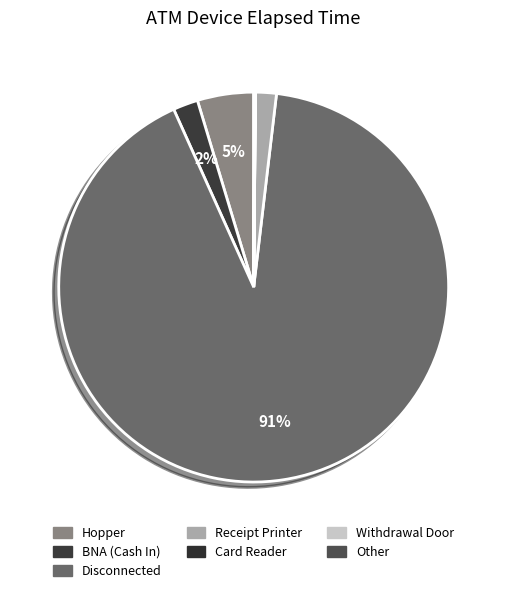

Which has a higher value, Withdrawal Door or Card Reader?

Withdrawal Door